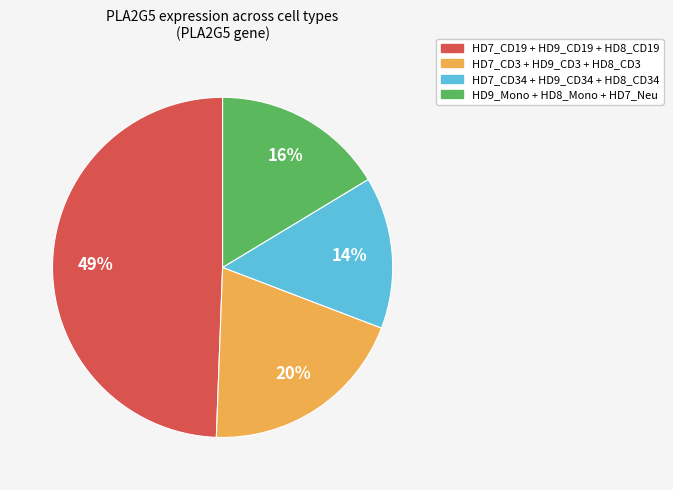

To the nearest percent, what is the difference between the largest and smallest slice percentages?

35%